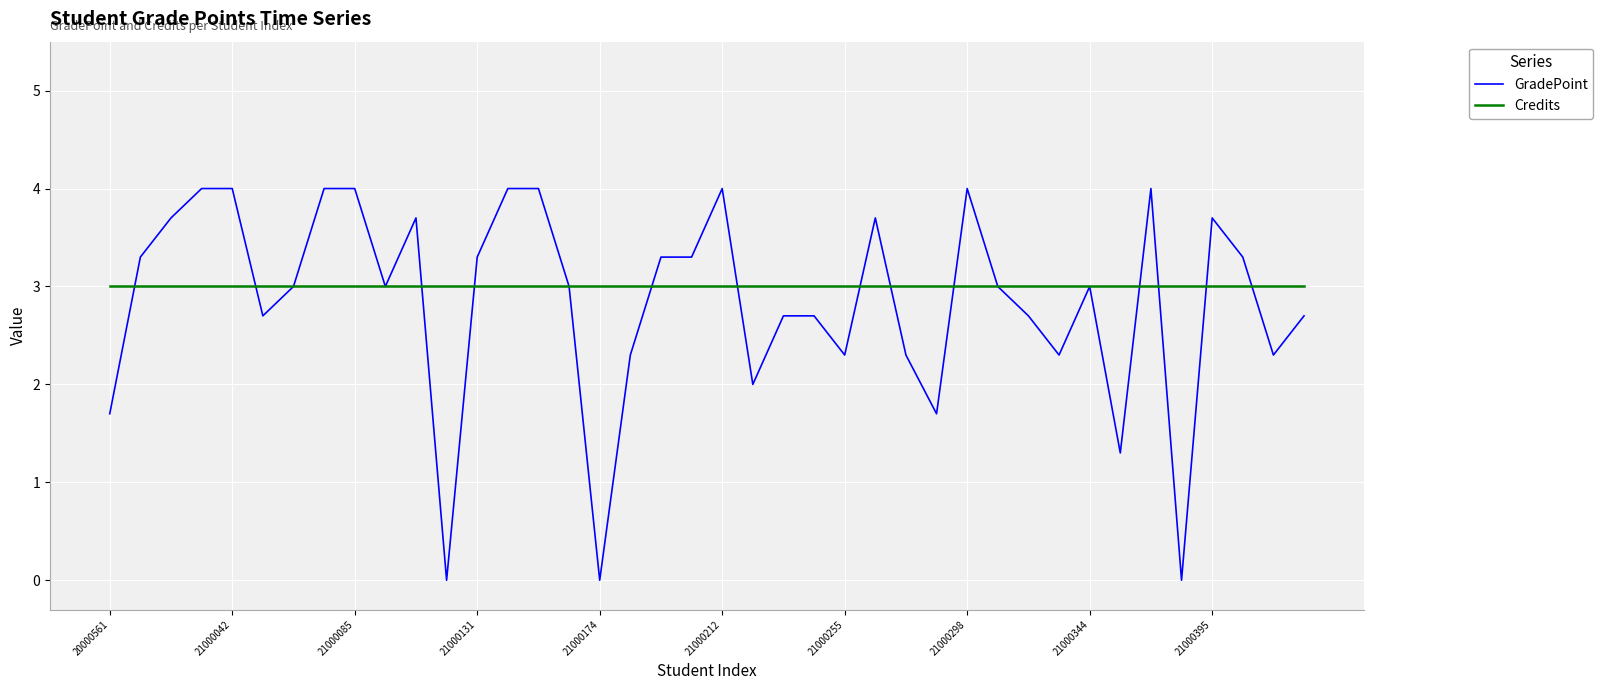

What are all the series names shown in the legend?

GradePoint, Credits